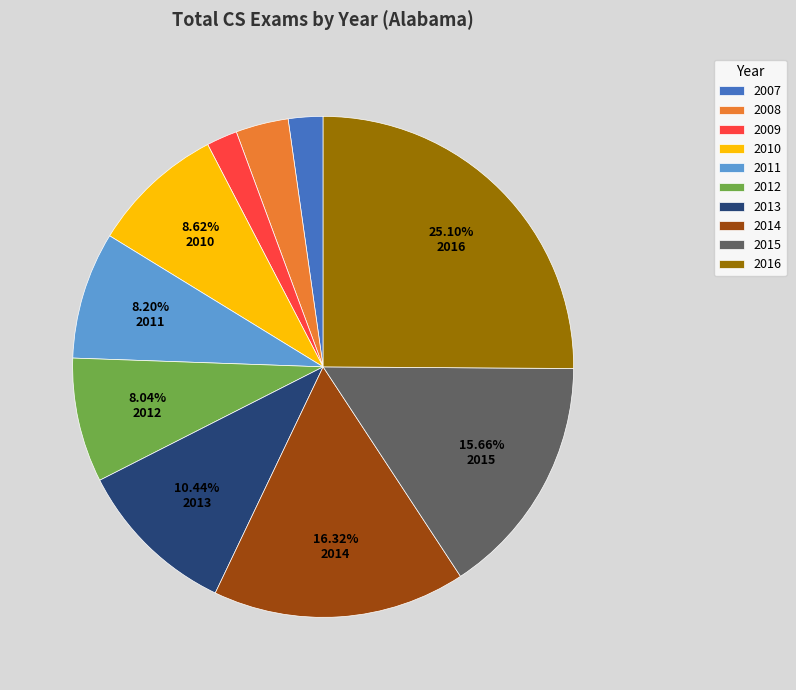

Is the sum of 2014 and 2010 greater than half?

No